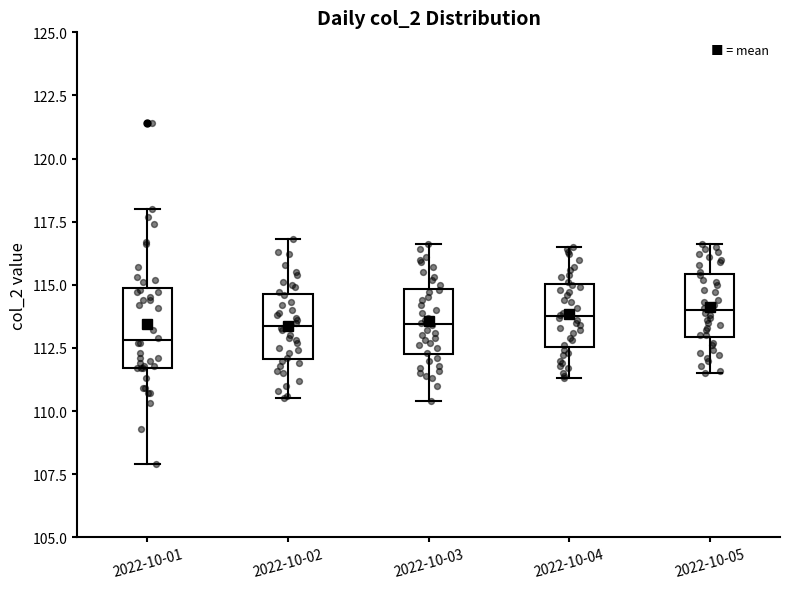

Reading left to right, read every box against the y-axis: the position of its median line, the range the box covers, and the ends of its whiskers. The values are not printed on the chart, so give them approximately, as read against the axis.

2022-10-01: median 113.0, box 111.5 to 115.0, whiskers 108.0 to 118.0
2022-10-02: median 113.5, box 112.0 to 114.5, whiskers 110.5 to 117.0
2022-10-03: median 113.5, box 112.5 to 115.0, whiskers 110.5 to 116.5
2022-10-04: median 114.0, box 112.5 to 115.0, whiskers 111.5 to 116.5
2022-10-05: median 114.0, box 113.0 to 115.5, whiskers 111.5 to 116.5